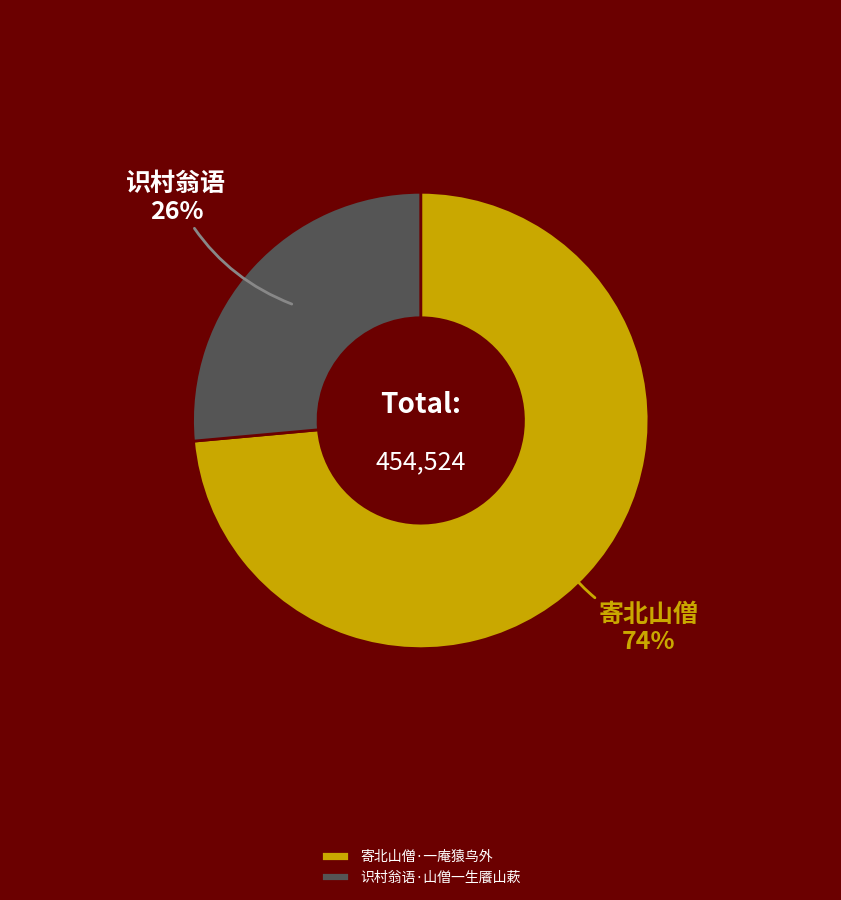

What is the smallest slice in the pie chart?

识村翁语·山僧一生餍山蔌